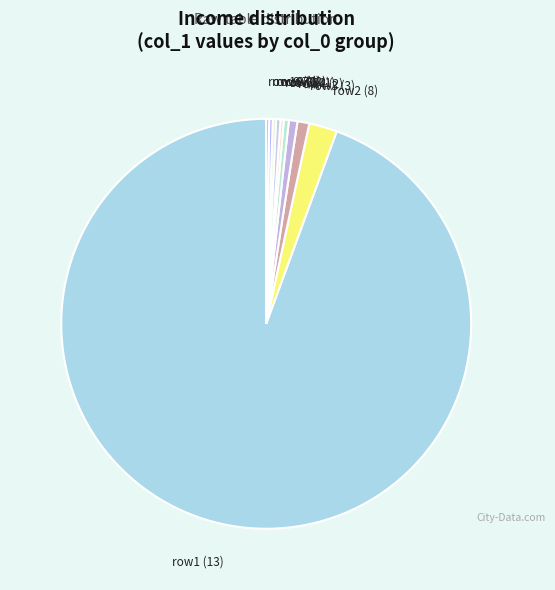

Is there any slice that represents more than half of the pie?

Yes